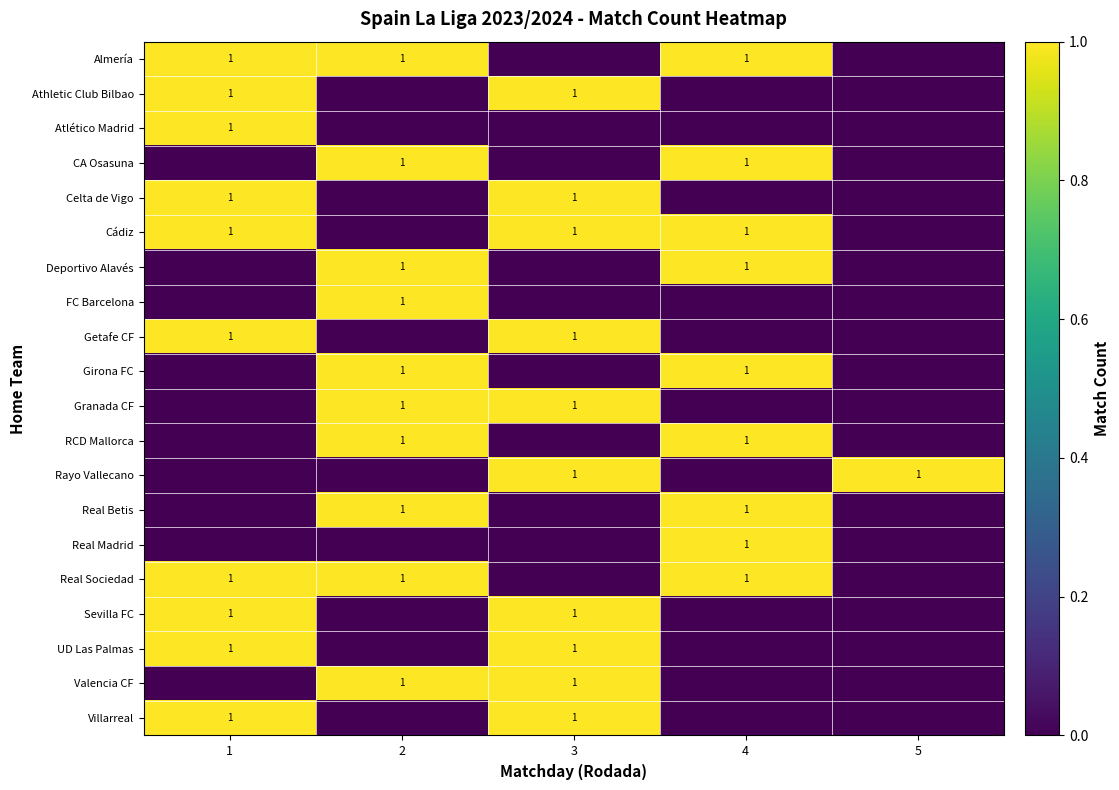

The Rayo Vallecano series shows 2 at 3. True or false?

False